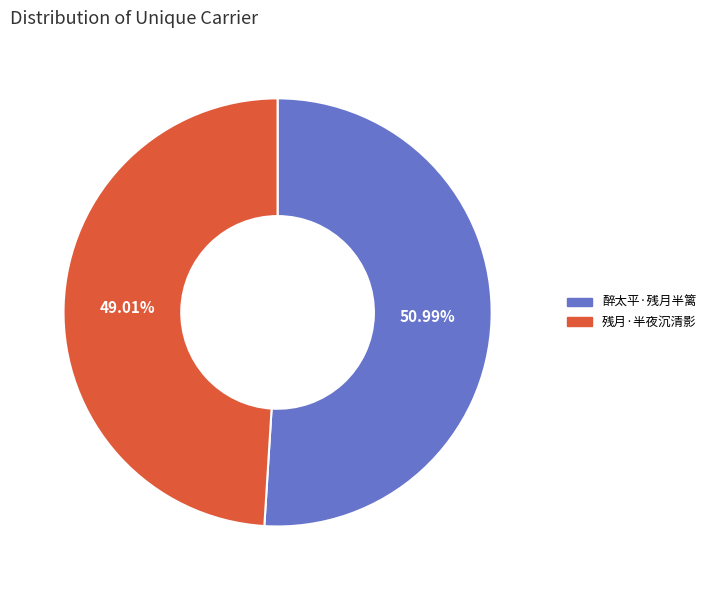

Is there a majority slice in this chart?

Yes